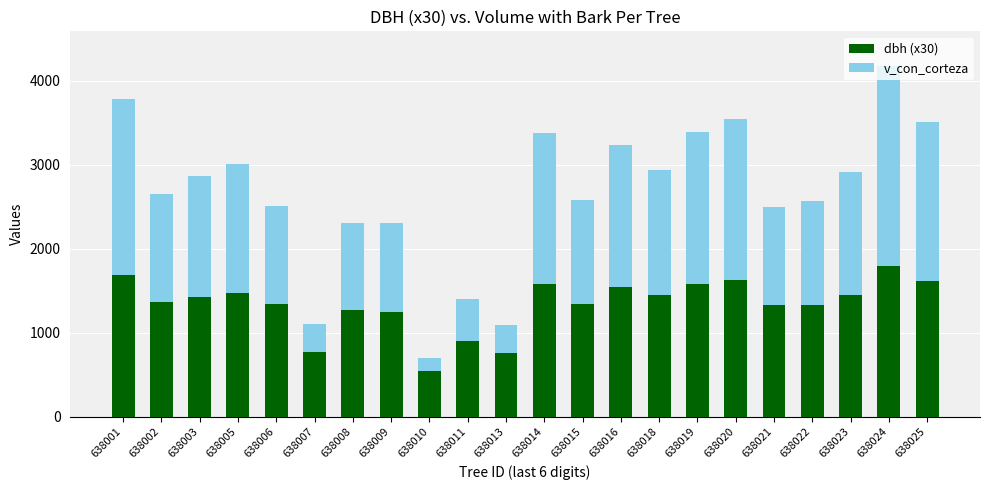

What is the difference between the dbh (x30) values at 638009 and 638010?

702.0